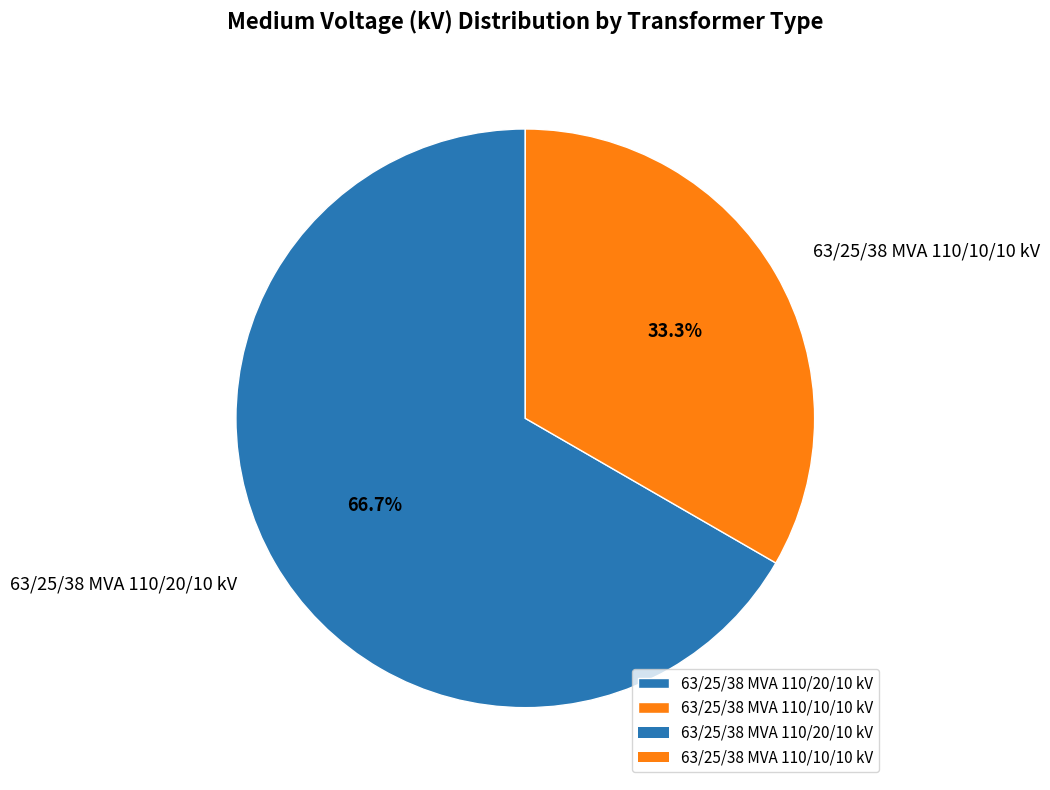

How many slices are in this pie chart?

2